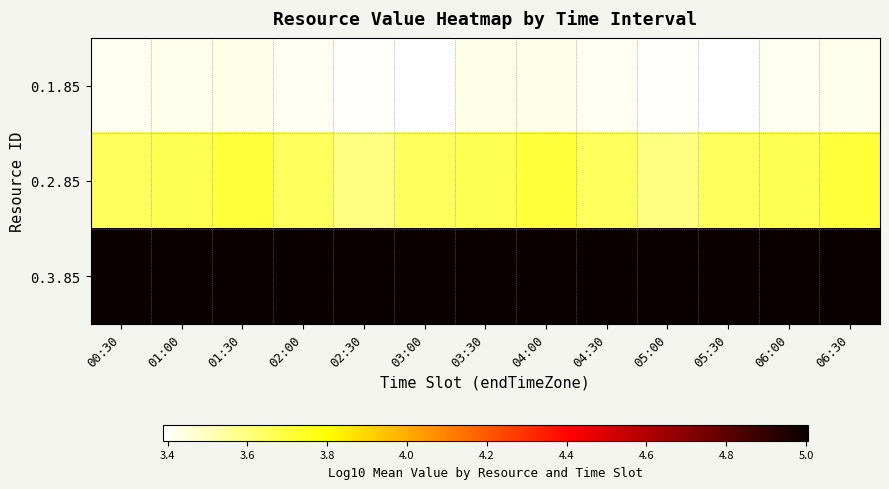

What is the total value across all series at 03:00?

12.0